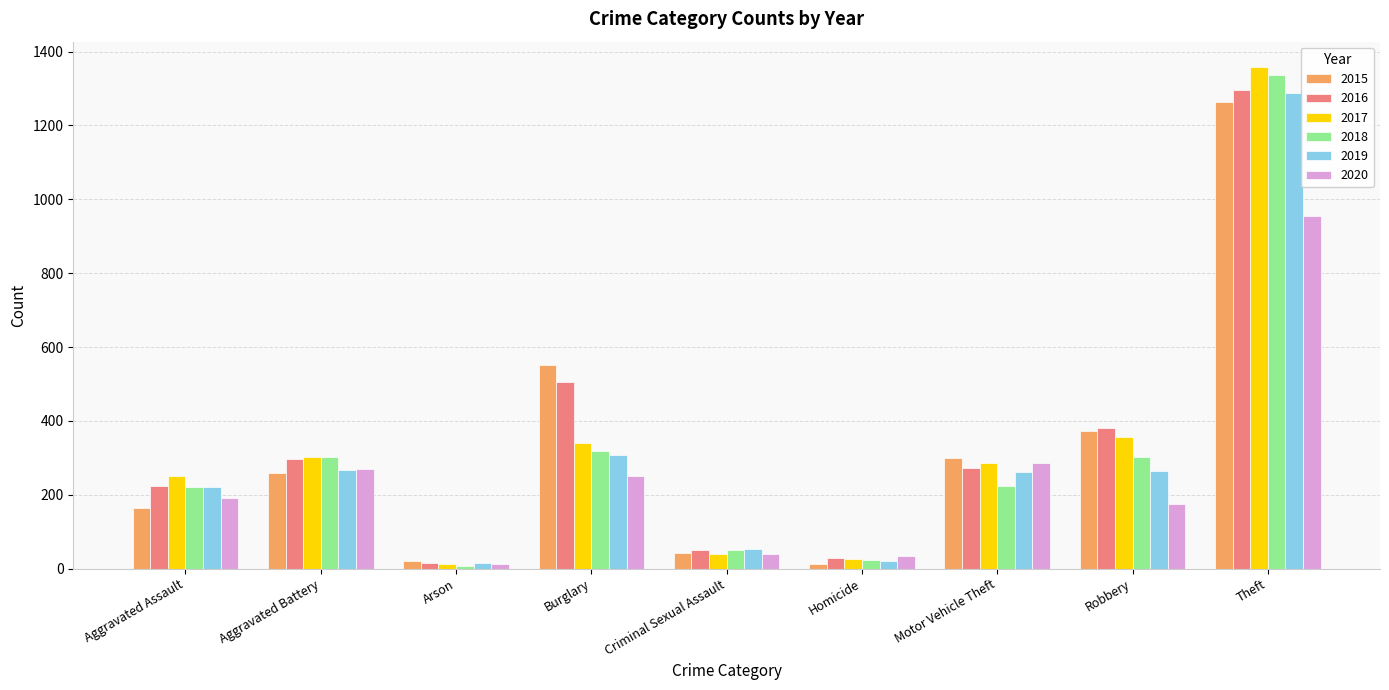

What is the spread (max minus min) of values at Arson?

14